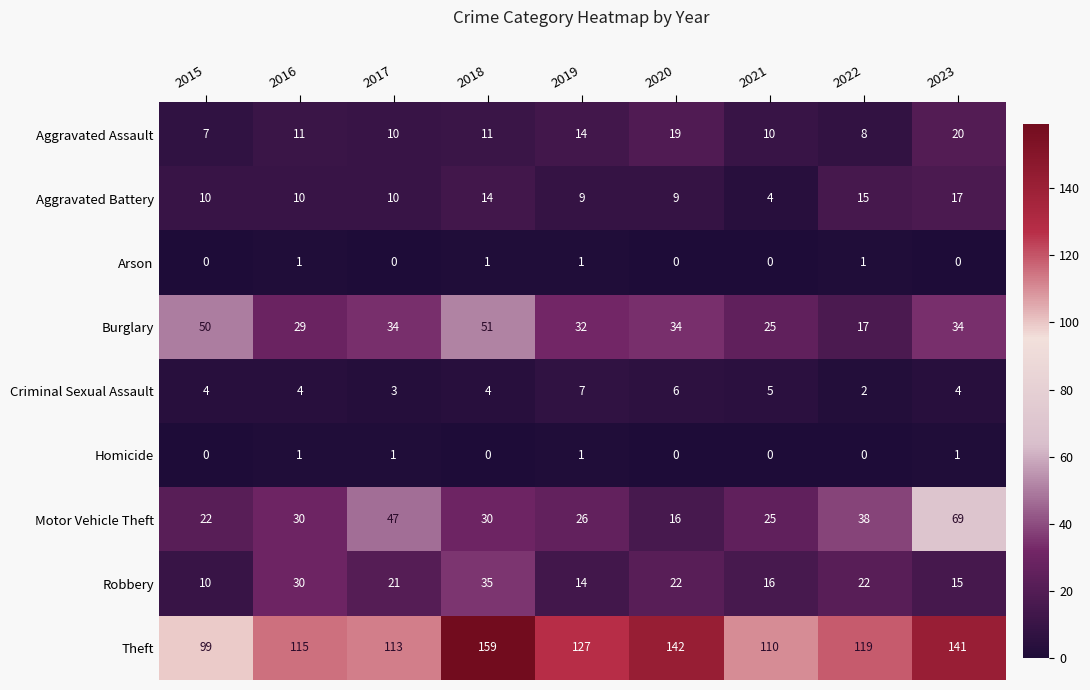

How many Homicide values are between 0 and 1?

9